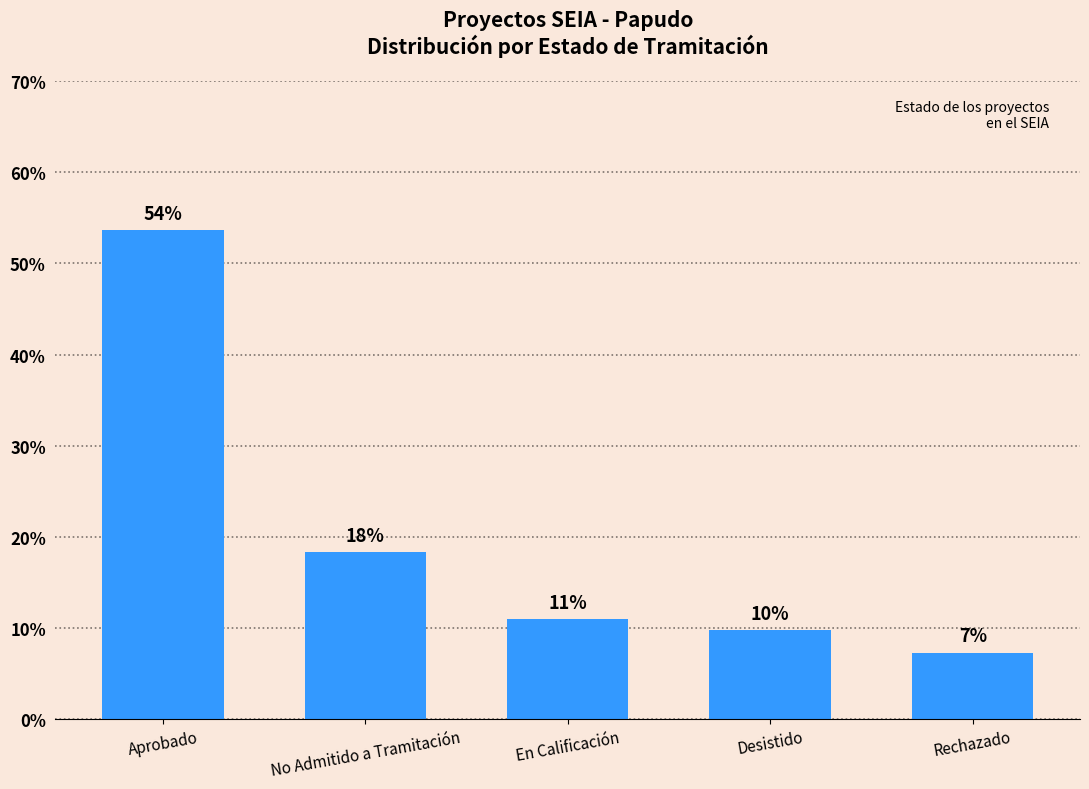

Are the bars grouped side by side (vs. stacked)?

No